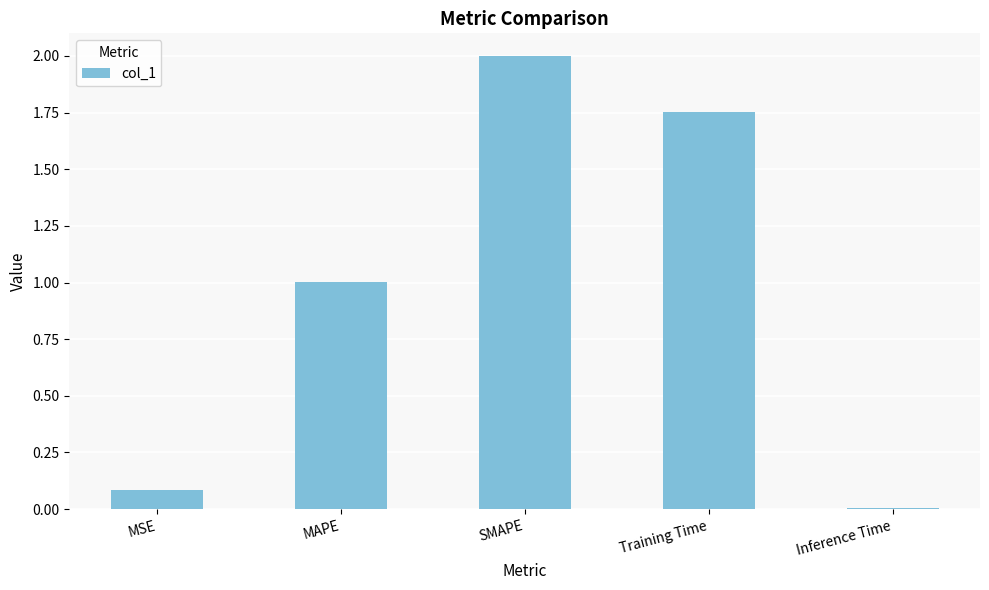

What is the difference between the values at MAPE and Inference Time?

1.0